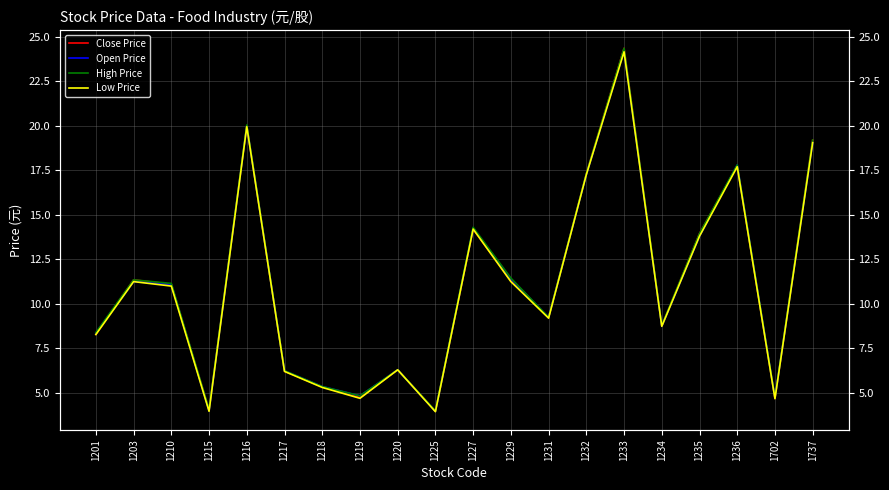

How many data points does each series have?

20